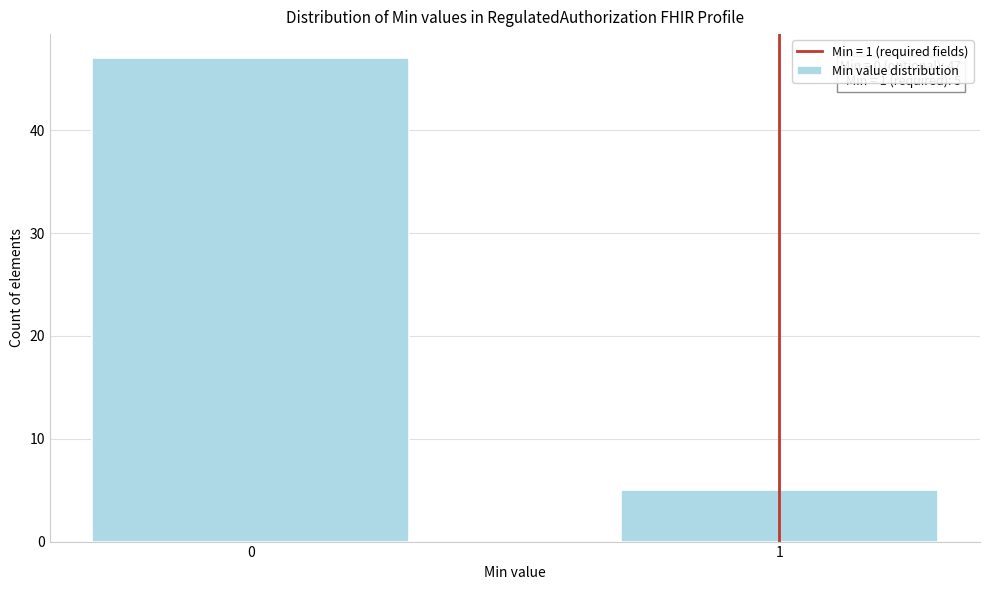

Reading left to right, what are all the values shown in this chart?

0=47	1=5